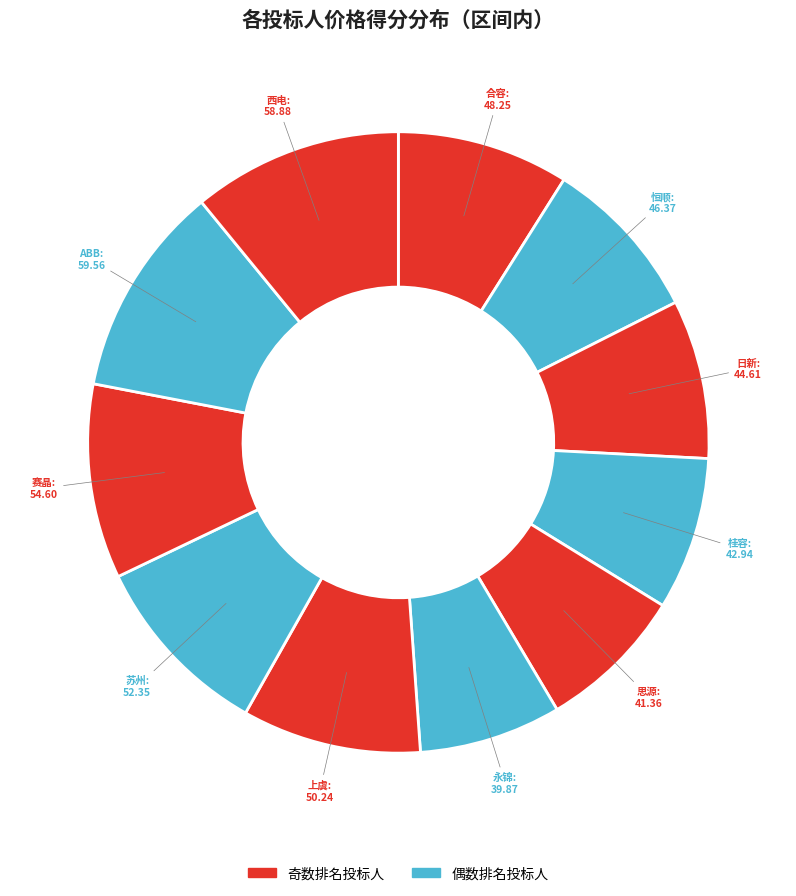

How many segments does this pie chart have?

11